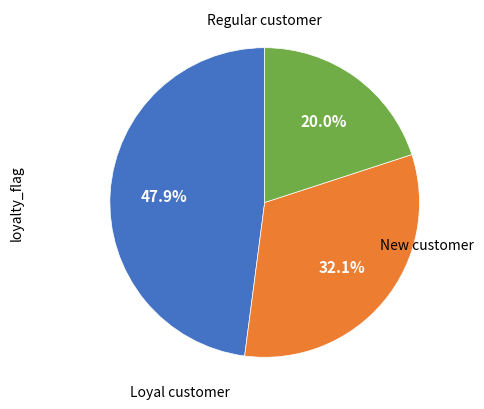

Is there any slice that represents more than half of the pie?

No